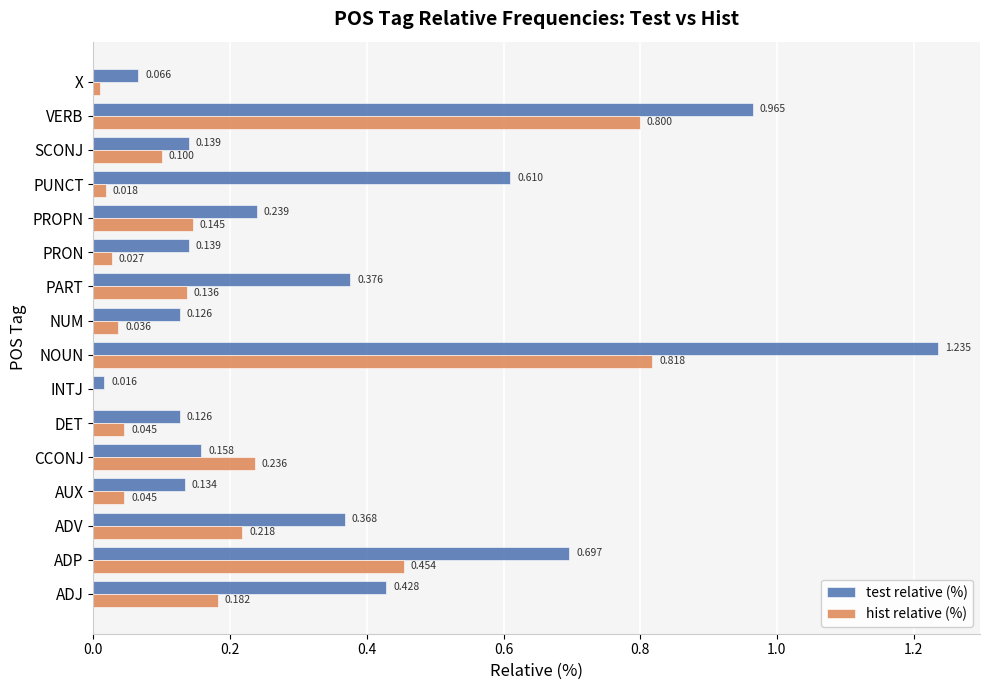

At which label does hist relative (%) reach its peak?

NOUN